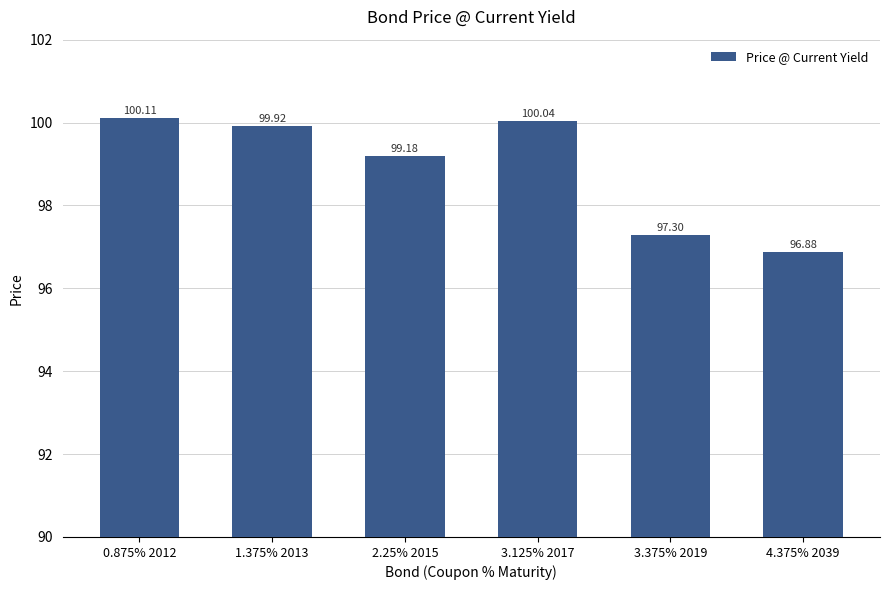

What is the difference between the maximum and minimum values?

3.2